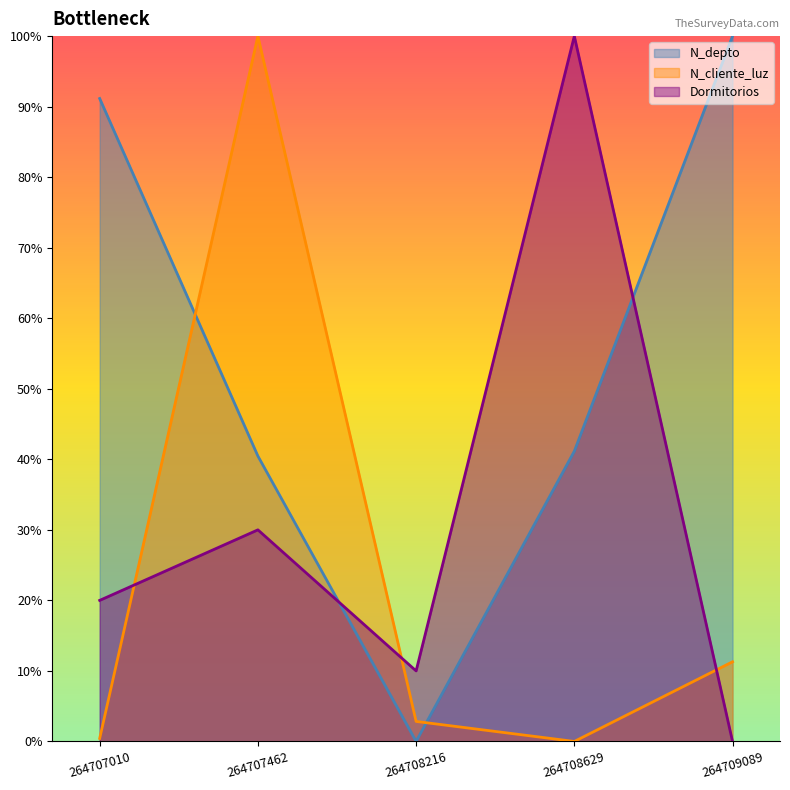

How many lines are shown in the chart?

3